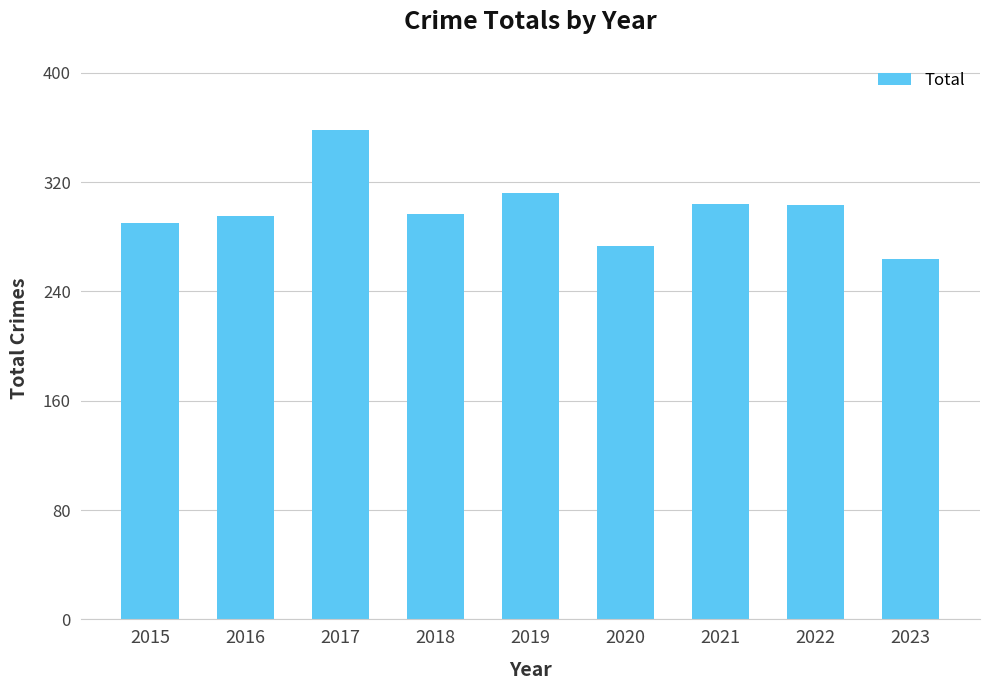

What is the change in value from 2015 to 2020?

-17